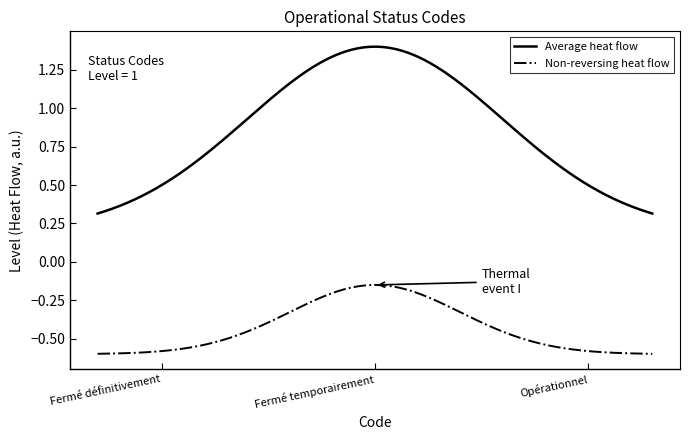

Which series has the widest spread of values?

Average heat flow